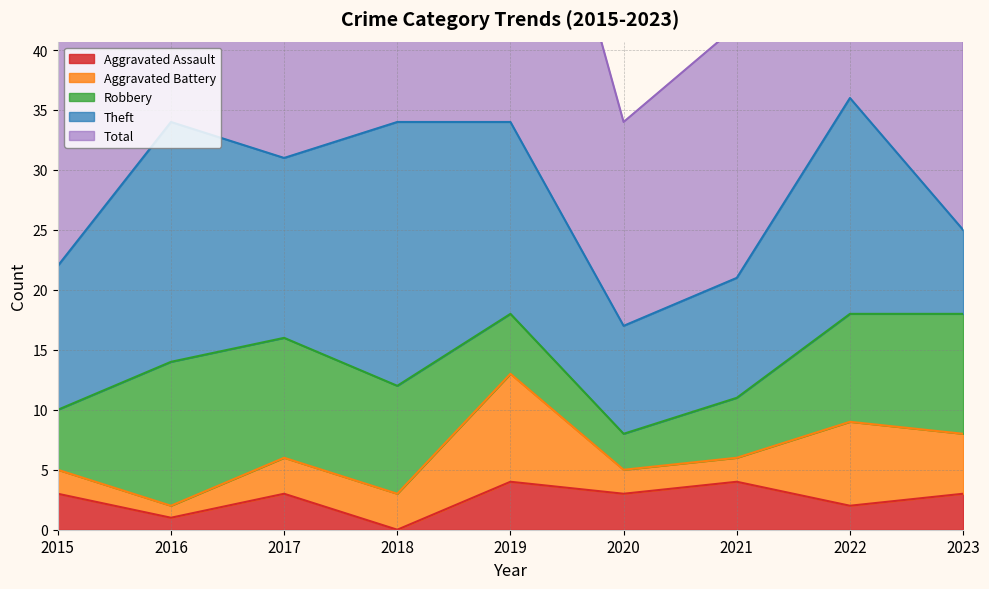

How many data points in Theft are above 15?

4